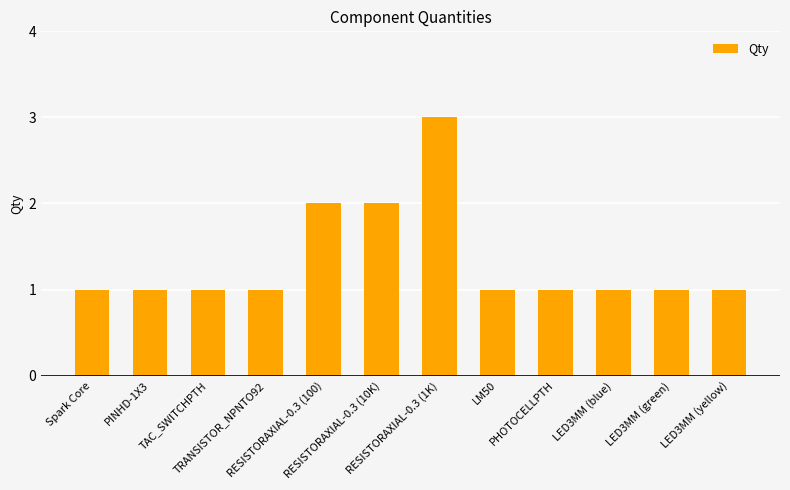

What is the sum of all values?

16